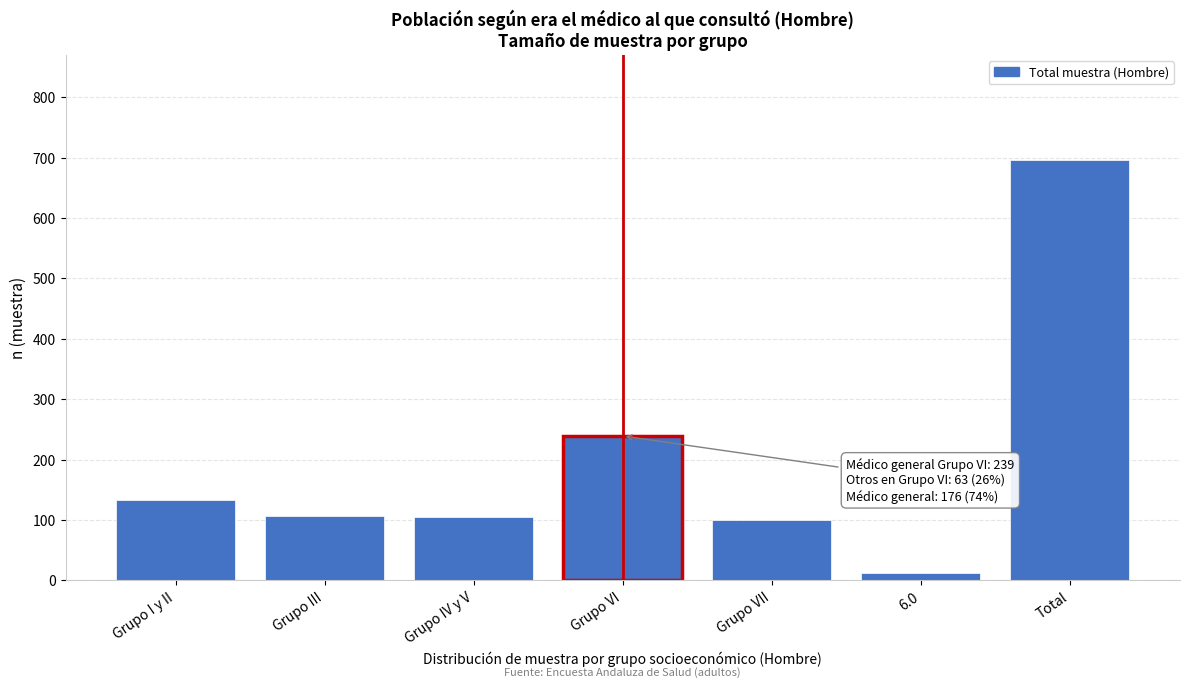

At which label is the value closest to 354?

Grupo VI